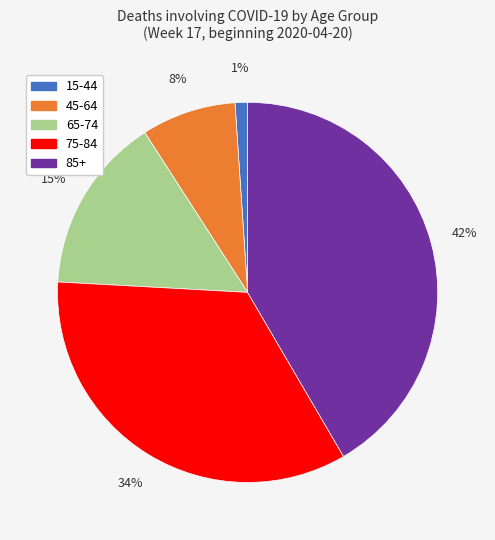

Is it true that 85+ is 31% of the pie?

False